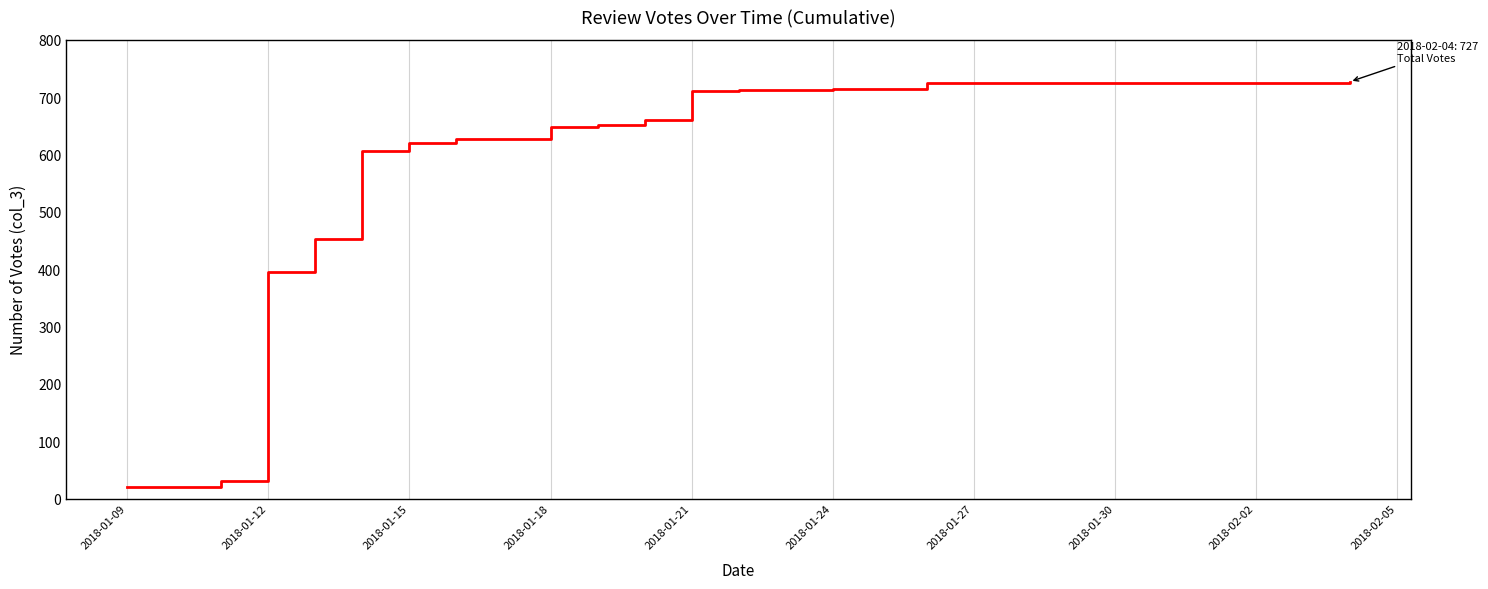

What is the minimum value shown in the chart?

20